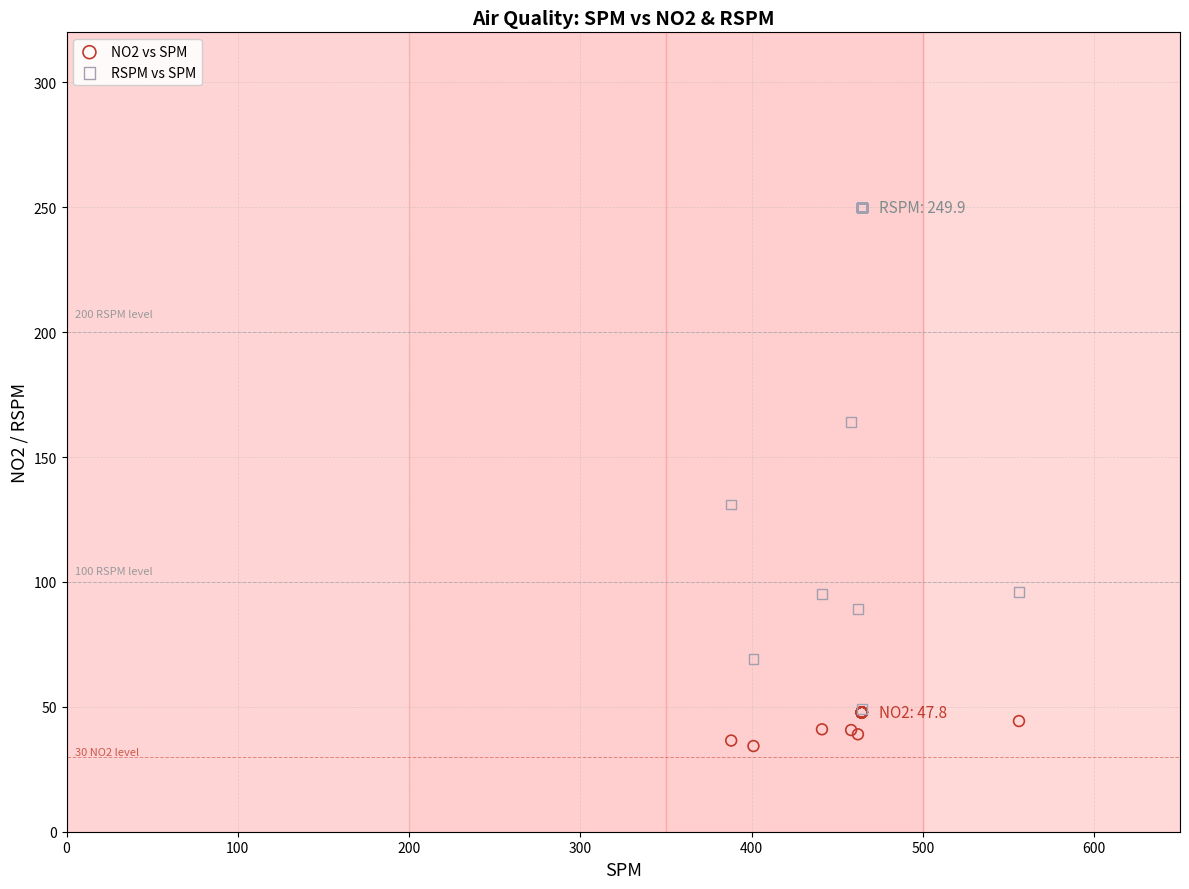

Across all series, what Y value is closest to 142?

131.0